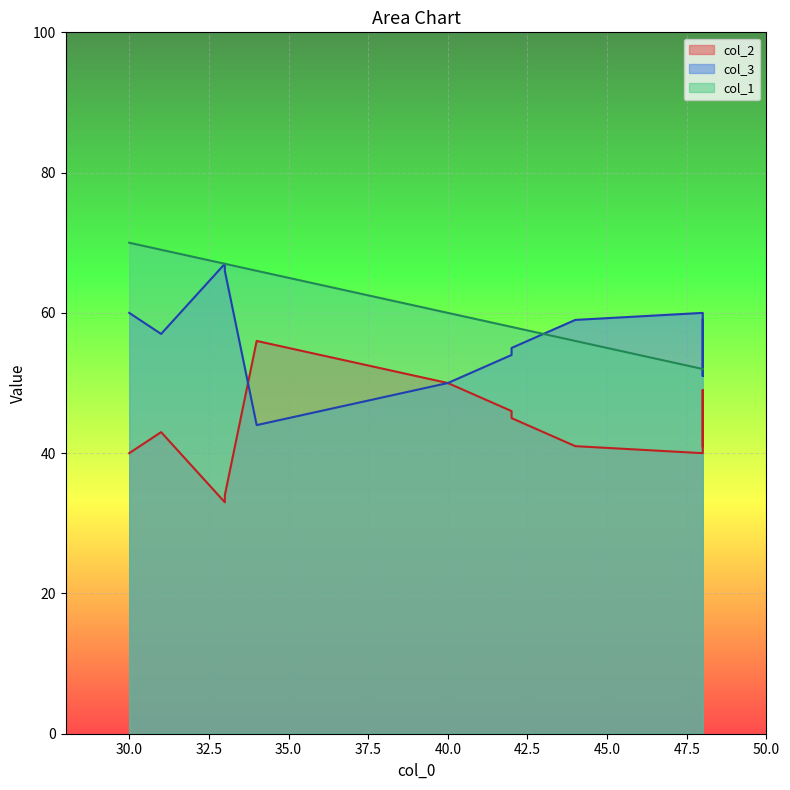

What are all the series names shown in the legend?

col_2, col_3, col_1